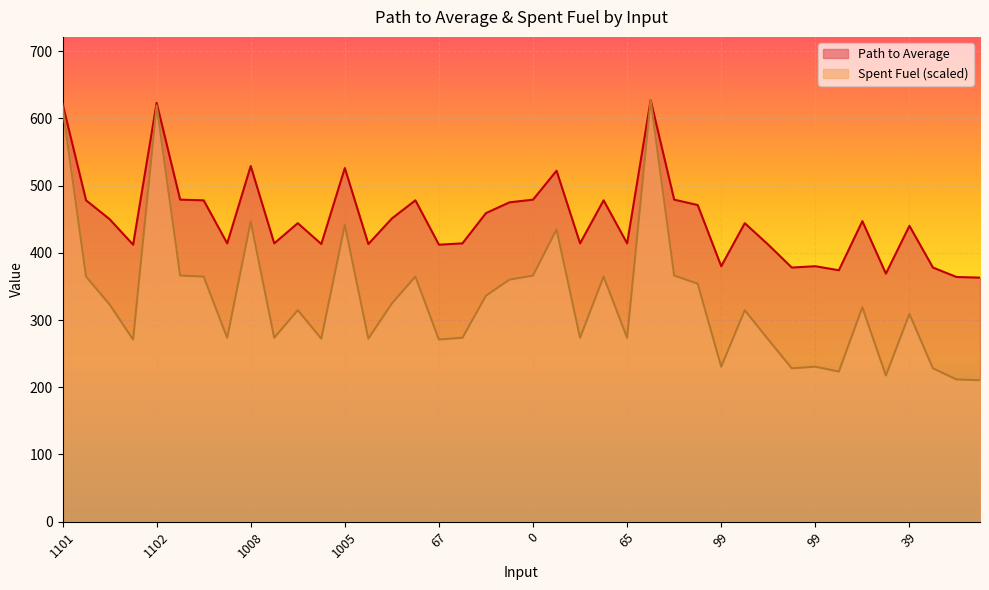

List the labels in order of Spent Fuel value, smallest first.

116, 115, 110, 105, 101, 101, 99, 99, 67, 67, 67, 66, 66, 65, 65, 65, 65, 65, 39, 35, 35, 32, 29, 28, 20, 8, 4, 1, 1, 1, 1, 0, 0, 0, 1001, 1005, 1008, 1101, 1102, 1106